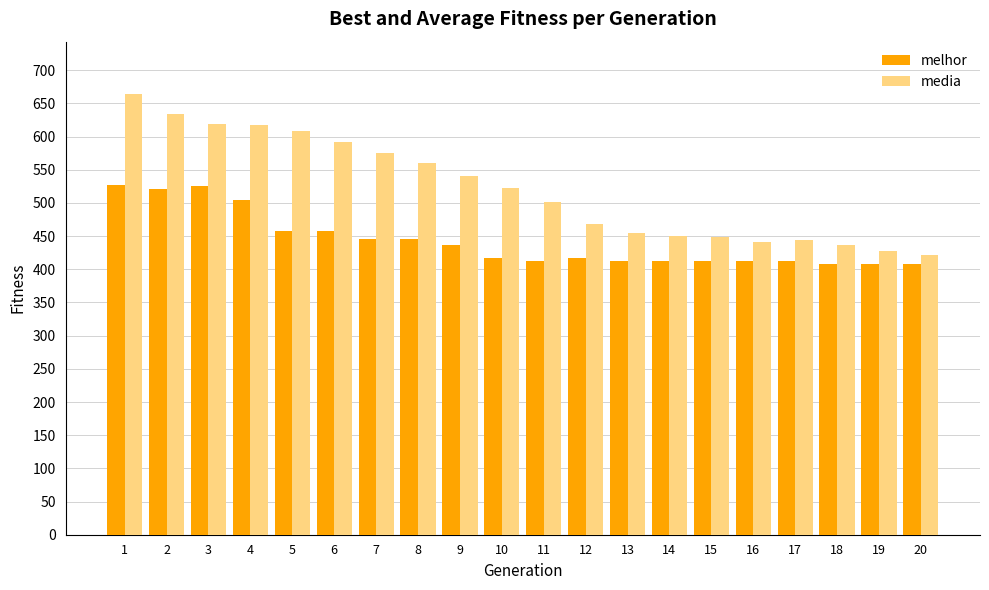

What is the spread (max minus min) of values at 9?

104.5